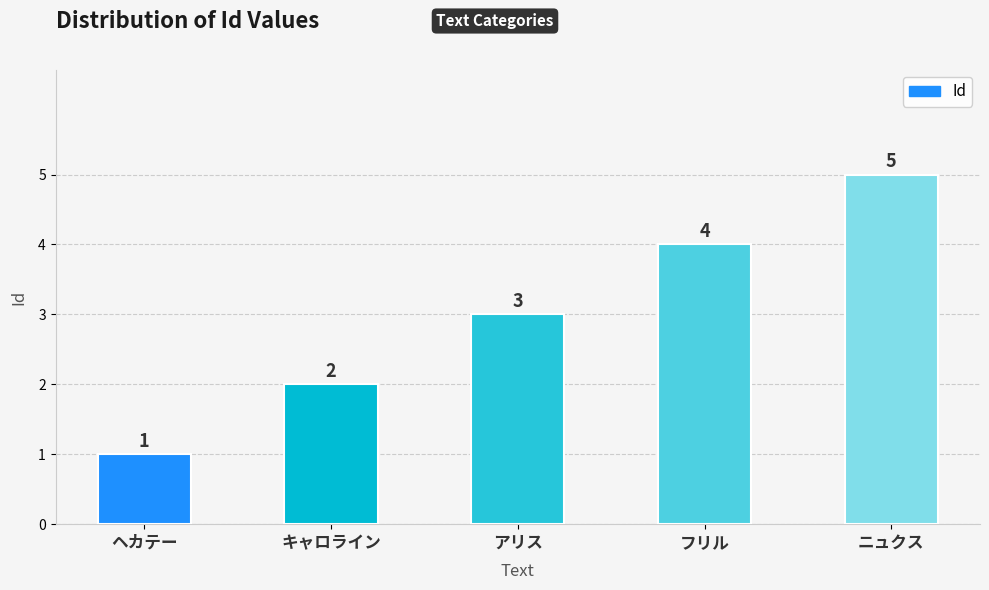

Is it true that the value at フリル is 3?

False